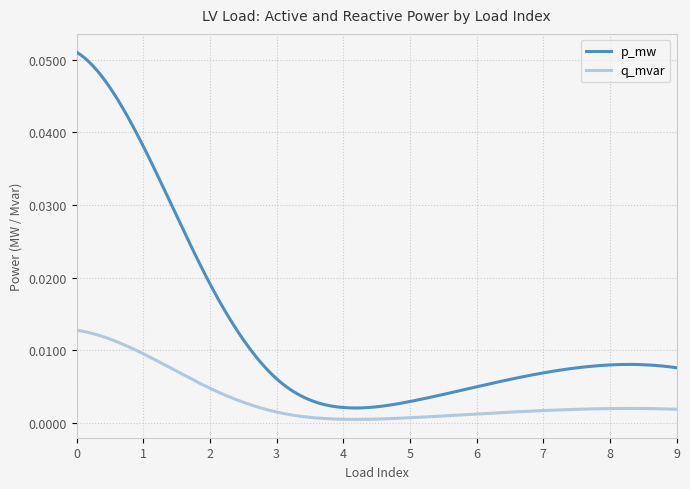

Which series has the widest spread of values?

p_mw